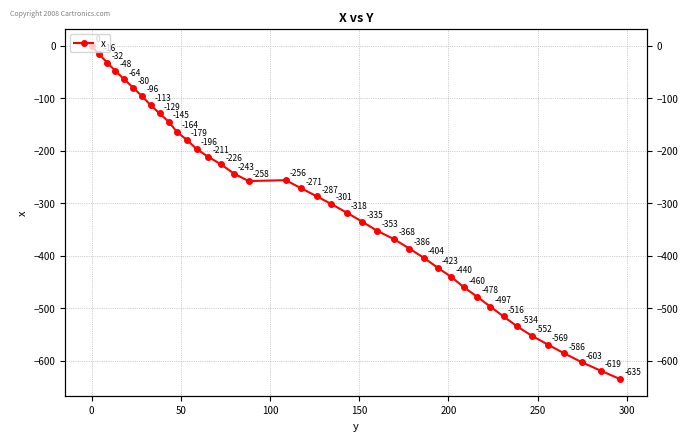

Is it true that the value at 24 is -506.9?

False